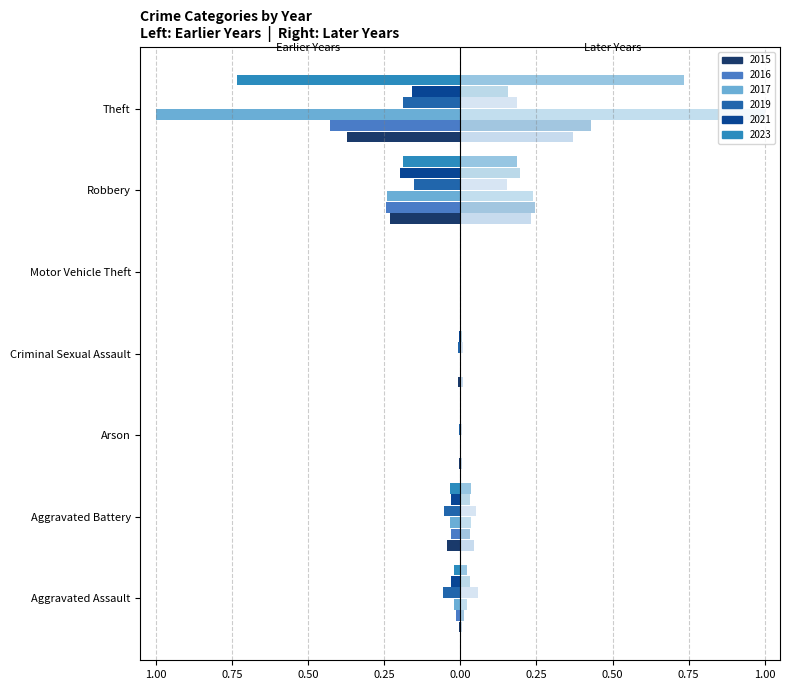

True or false: 2017 has a value of 0.0 at Motor Vehicle Theft.

True